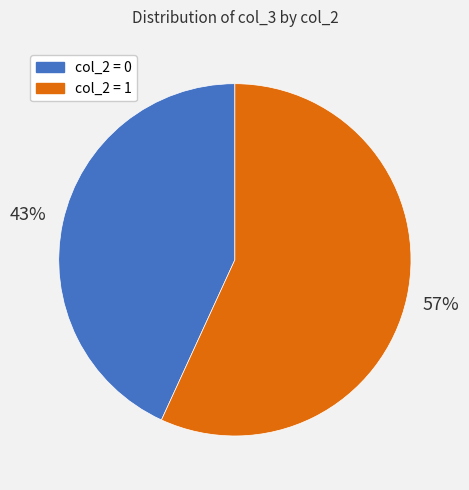

Is there a majority slice in this chart?

Yes